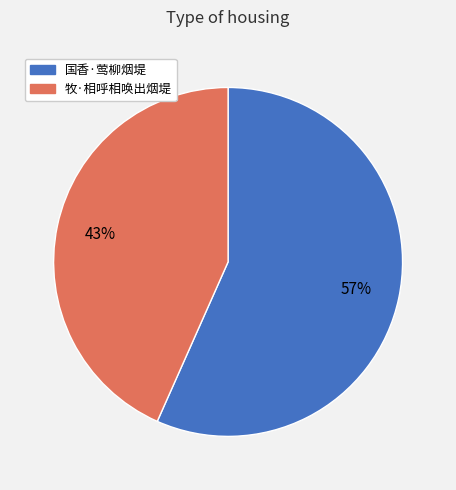

Approximately how many times larger is the value at 国香·莺柳烟堤 compared to 牧·相呼相唤出烟堤?

1.3